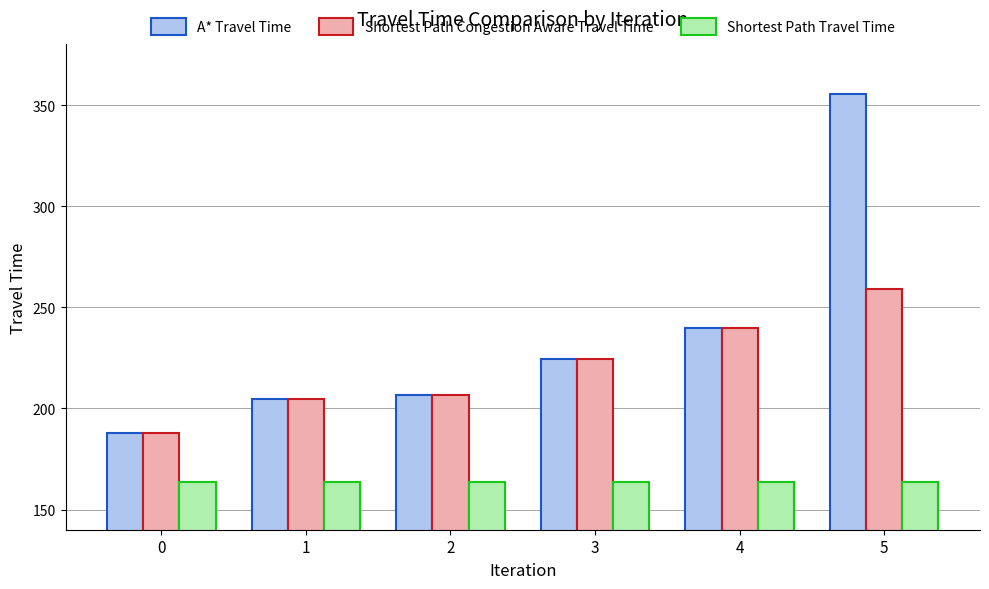

Are the bars horizontal?

No